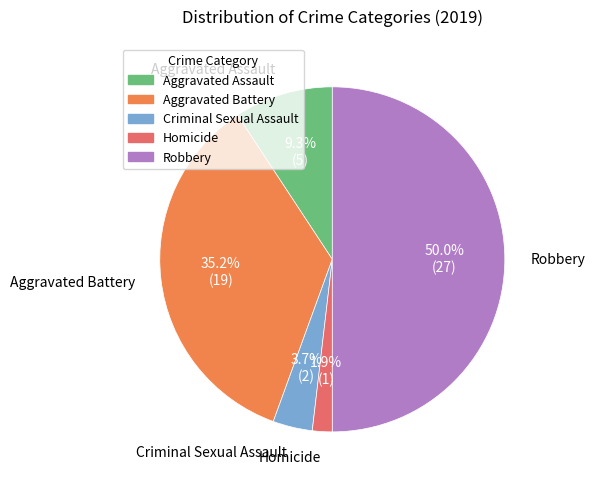

What portion of the pie excludes Aggravated Battery?

64.8%